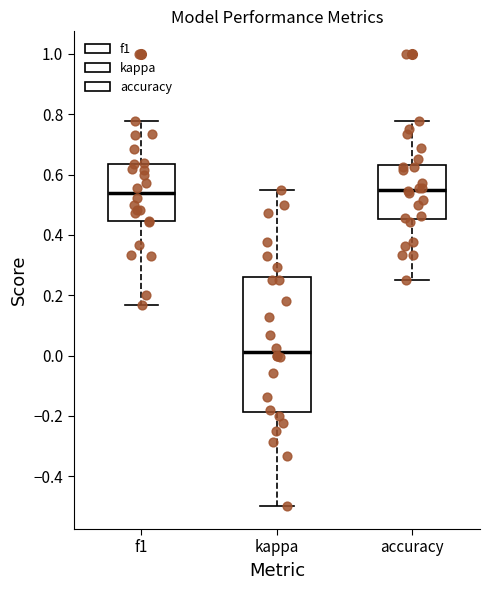

Reading left to right, read every box against the y-axis: the position of its median line, the range the box covers, and the ends of its whiskers. The values are not printed on the chart, so give them approximately, as read against the axis.

f1: median 0.54, box 0.44 to 0.64, whiskers 0.16 to 0.78
kappa: median 0.02, box -0.18 to 0.26, whiskers -0.50 to 0.56
accuracy: median 0.56, box 0.46 to 0.64, whiskers 0.26 to 0.78